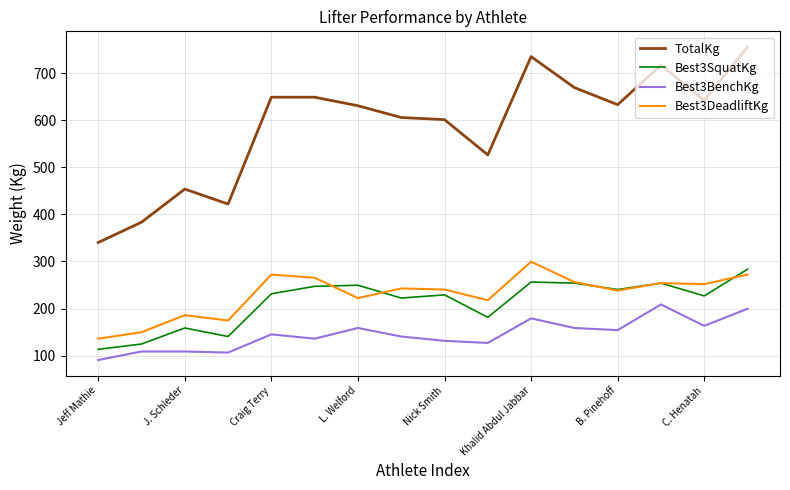

What is the maximum value for Best3SquatKg?

283.5